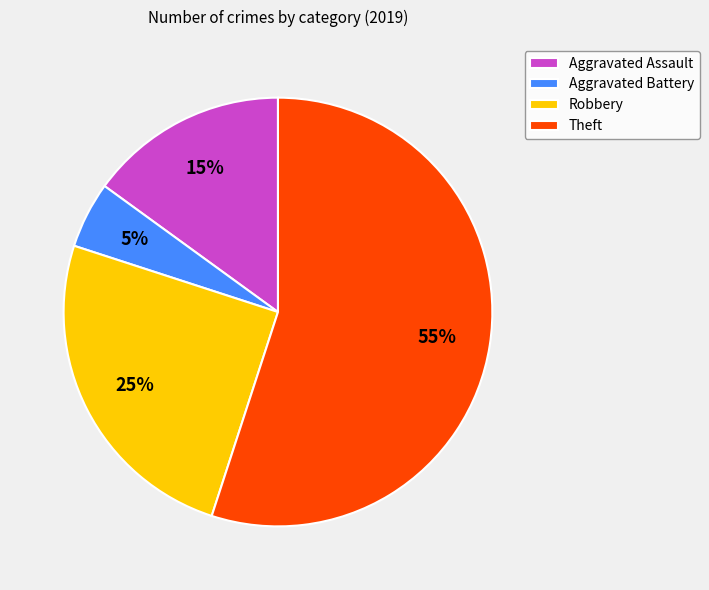

Approximately how many times larger is the value at Robbery compared to Aggravated Assault?

1.7